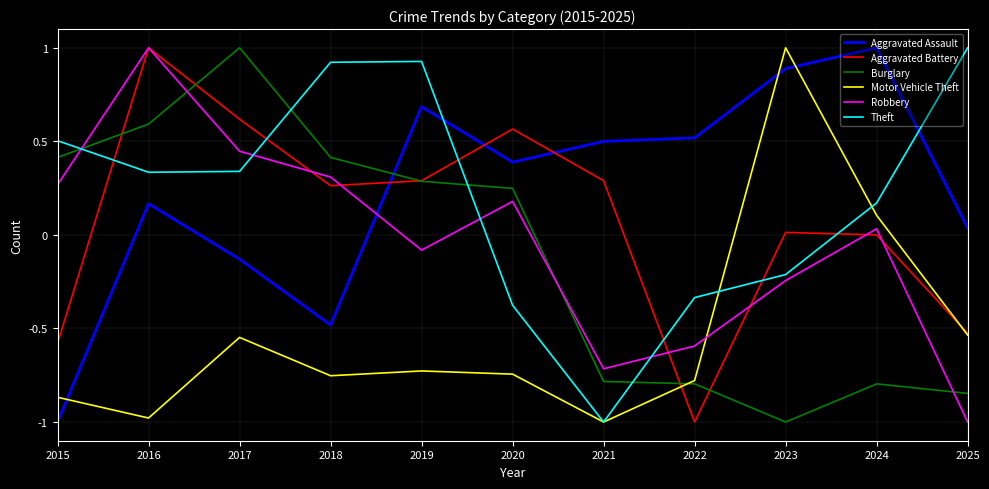

What is the difference between the maximum and minimum values in the Motor Vehicle Theft series?

2.0